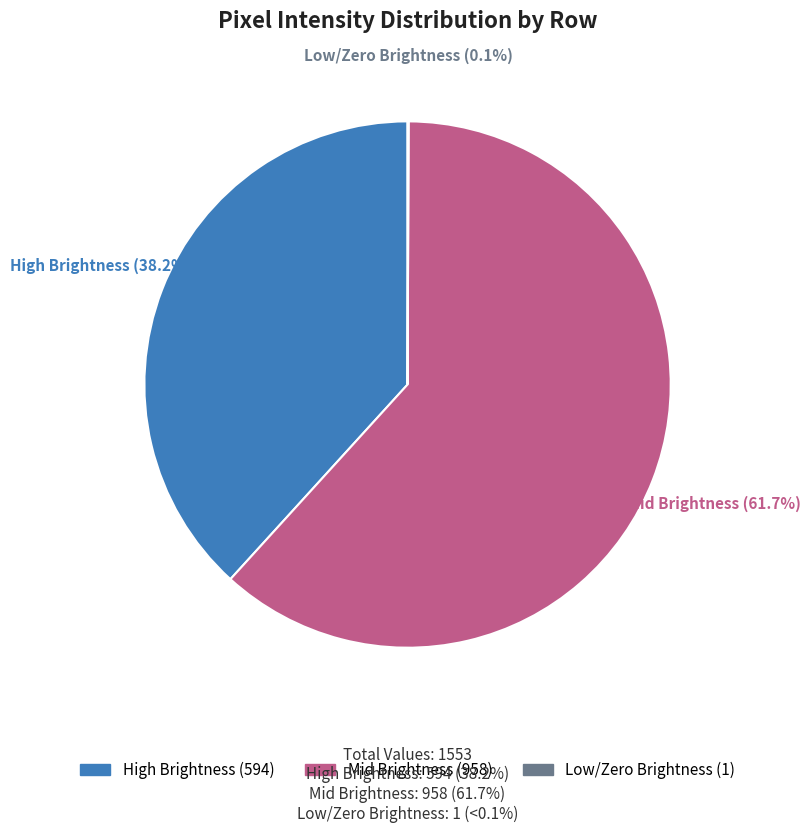

Combined, do High Brightness (594) and Mid Brightness (958) account for over 50%?

Yes